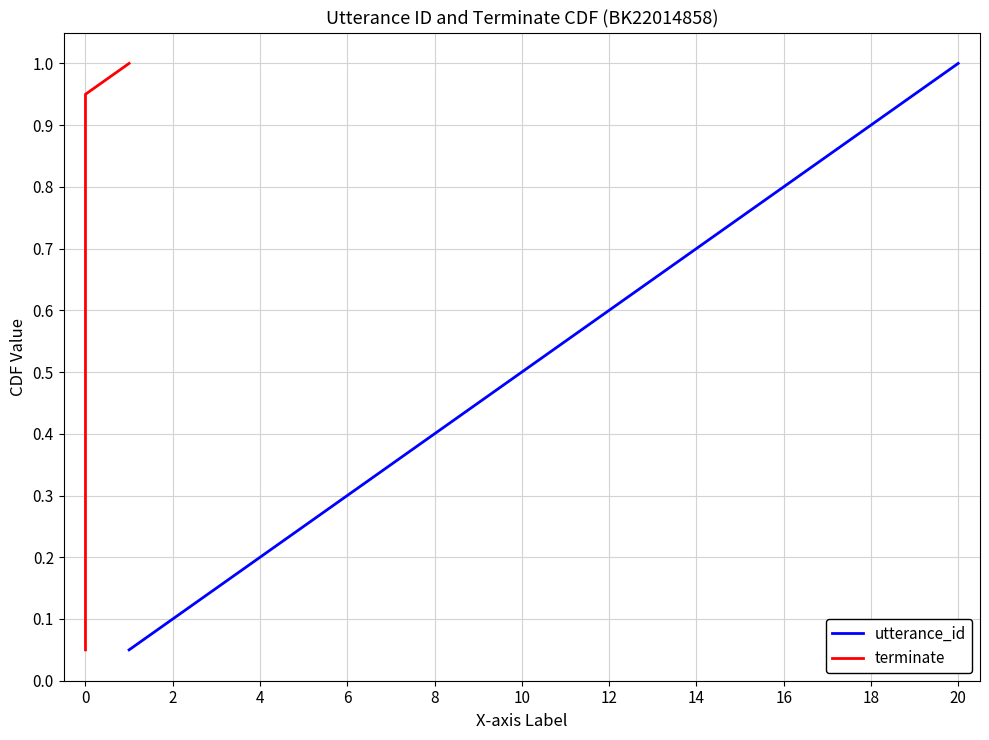

Which category has the highest value in the utterance_id series?

20